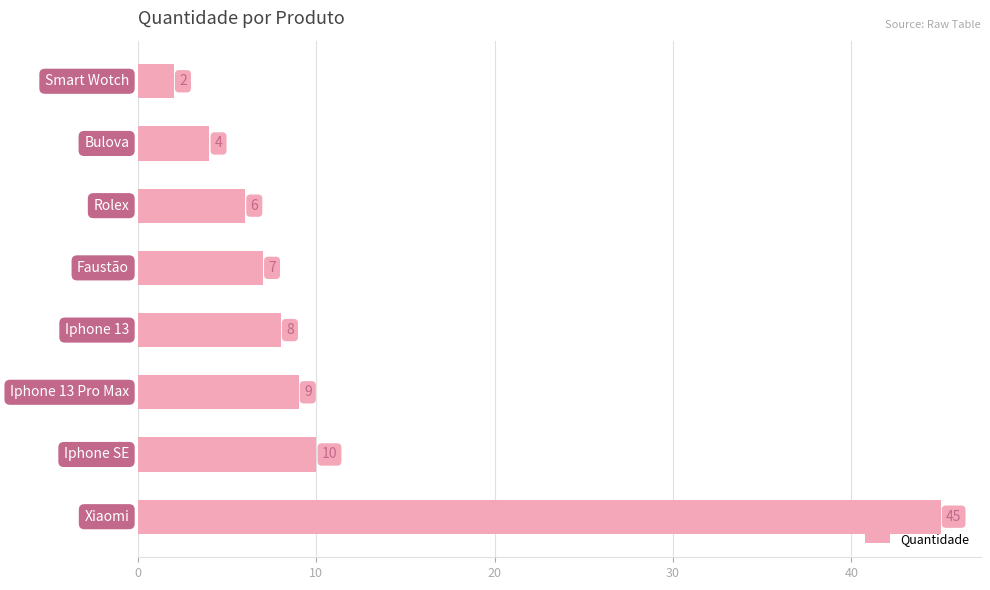

What is the value of the 8th bar from the top?

45